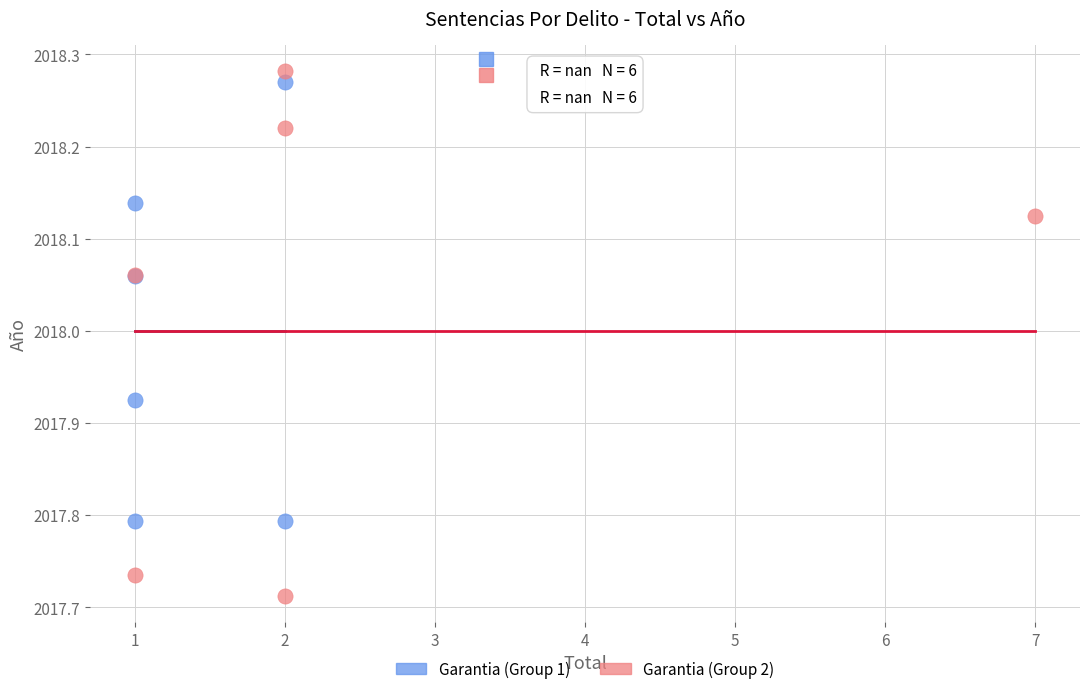

Which series reaches the minimum Y coordinate?

Garantia (Group 2)